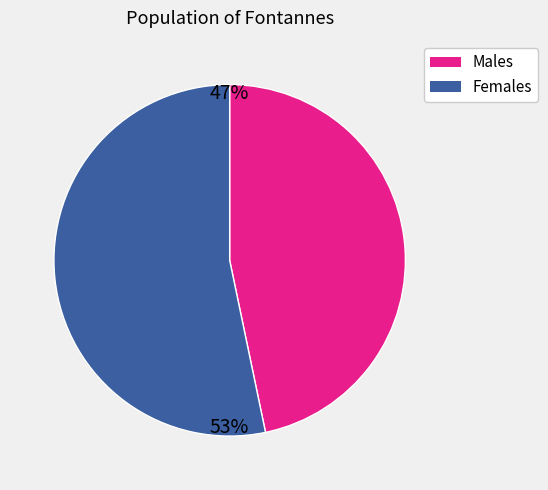

Is there any slice that represents more than half of the pie?

Yes